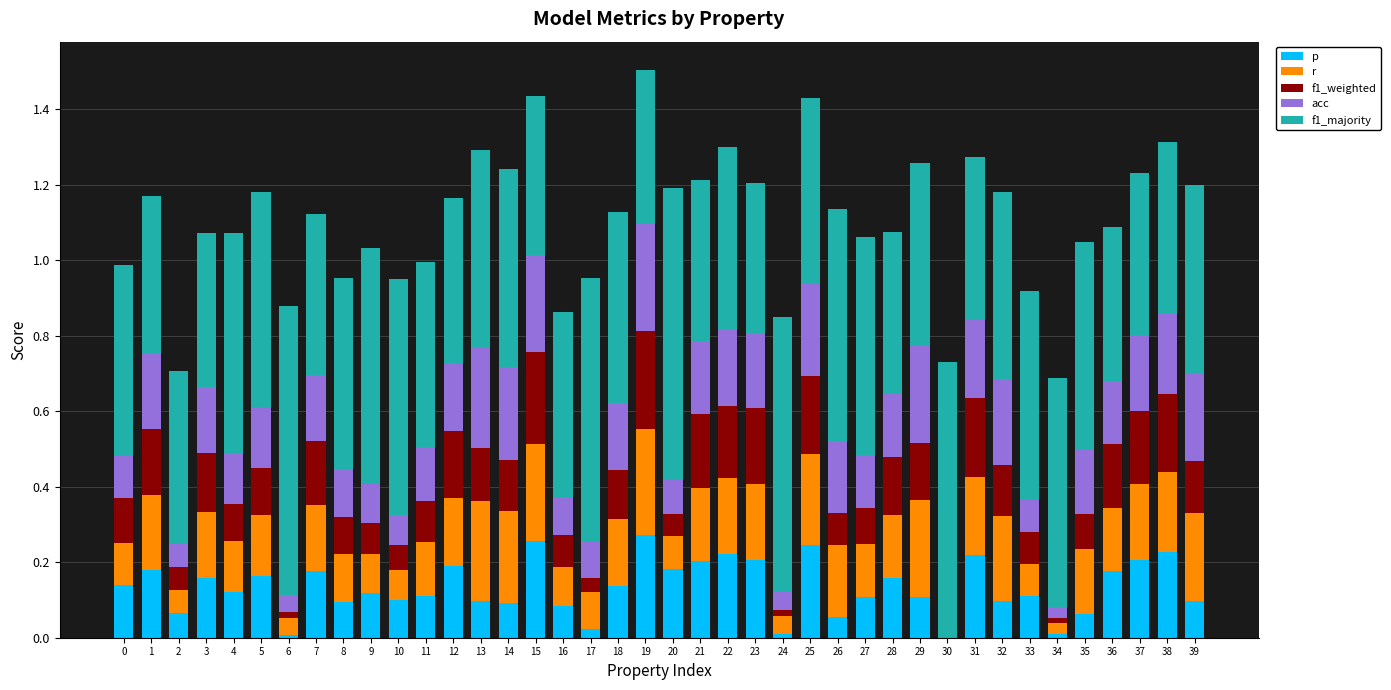

Does the chart contain stacked bars?

Yes